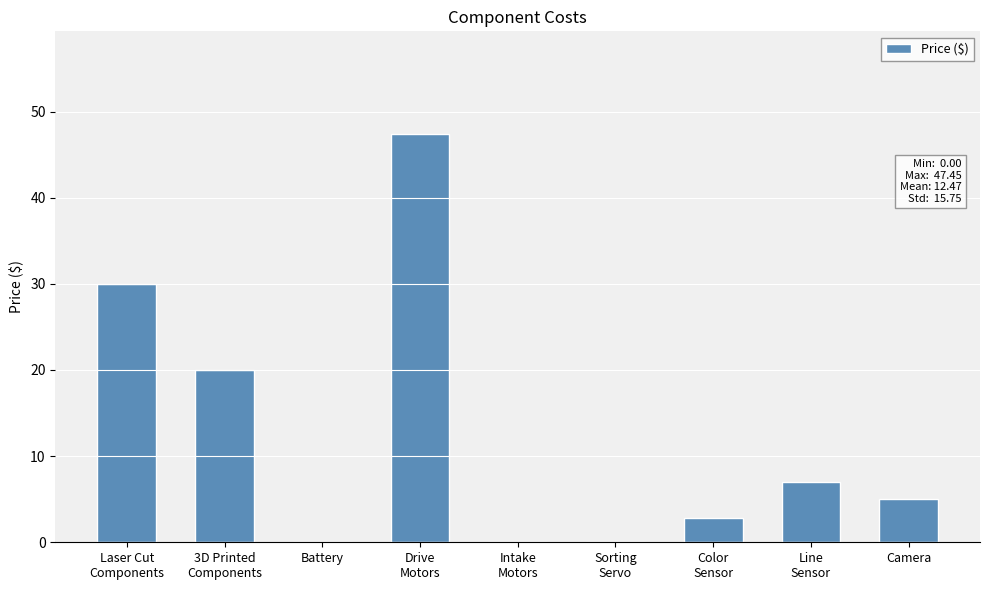

What is the maximum value shown in the chart?

47.5